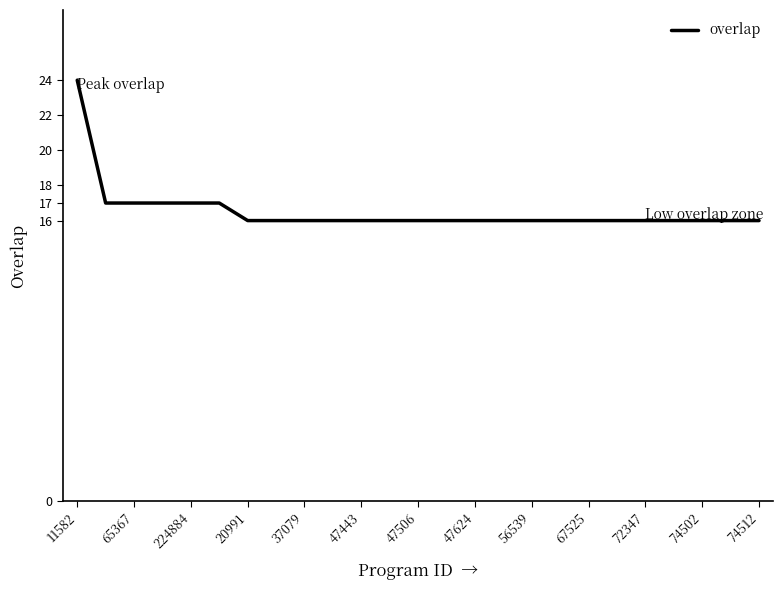

What is the difference between the maximum and minimum values?

8